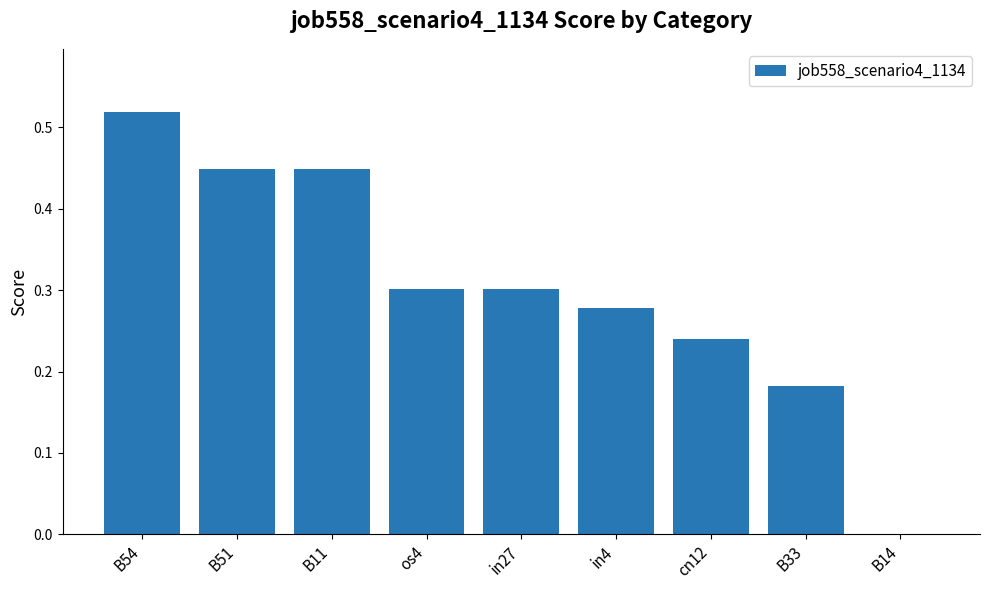

The chart shows a value of 0.1 at in27. True or false?

False